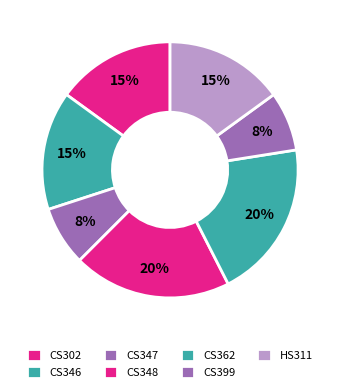

To the nearest percent, what is the combined percentage of CS346 and HS311?

30%